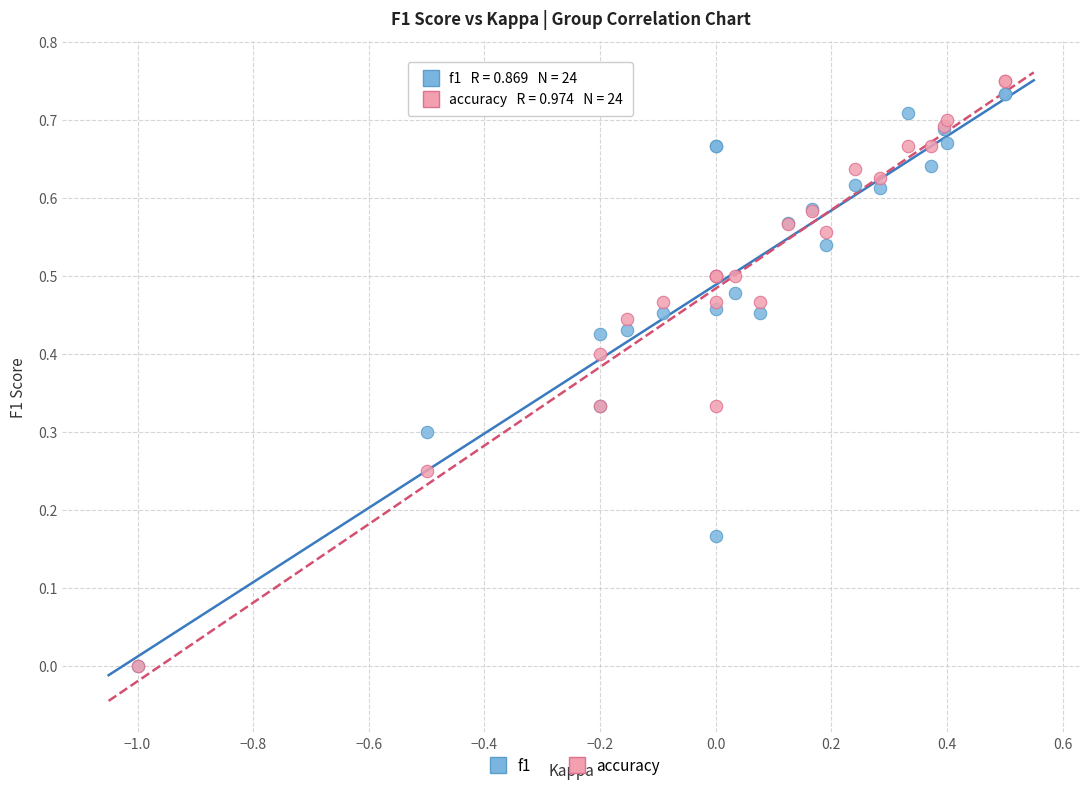

What are all the series names shown in the legend?

f1, accuracy